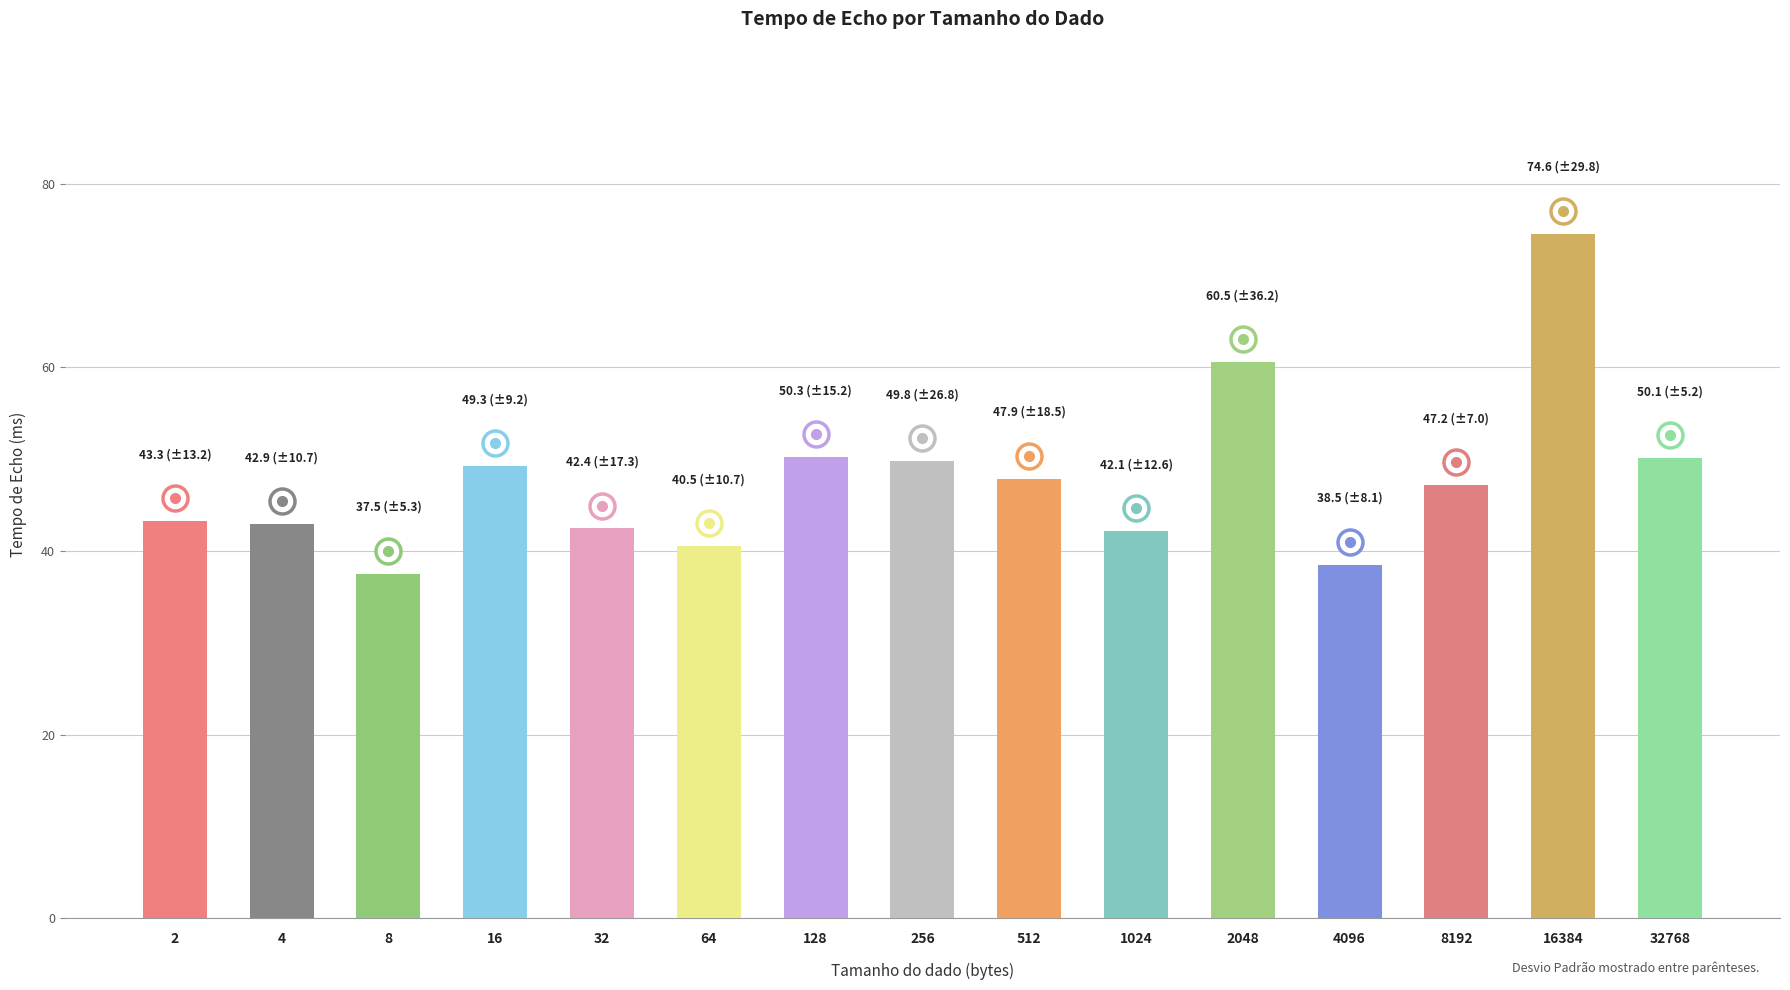

What is the value of the 7th bar from the left?

50.3